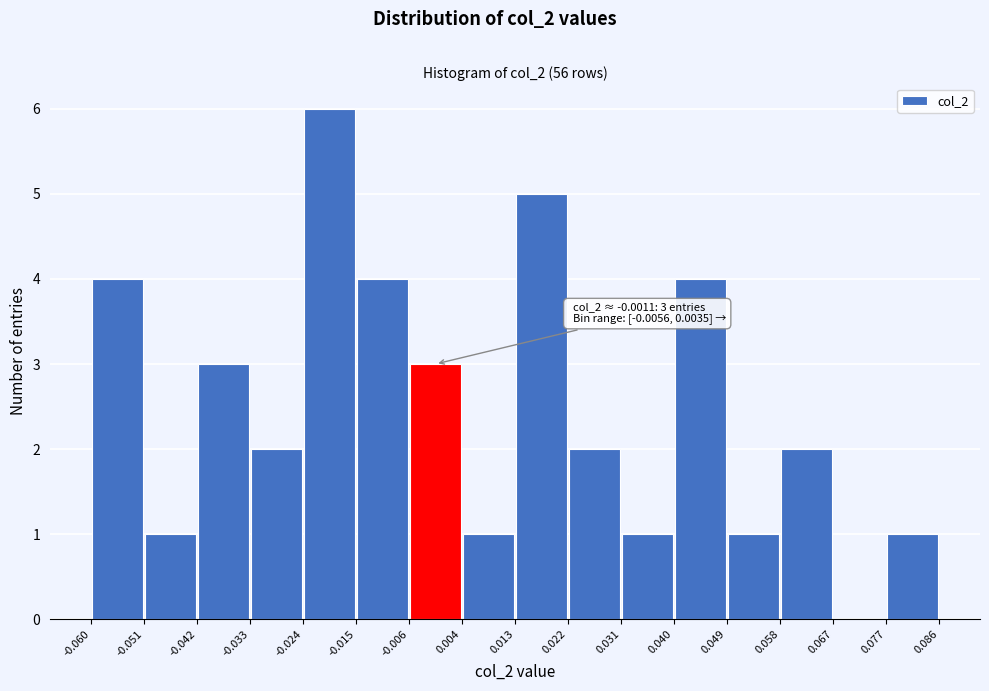

Which range on the x-axis has the tallest bar?

-0.024 to -0.015